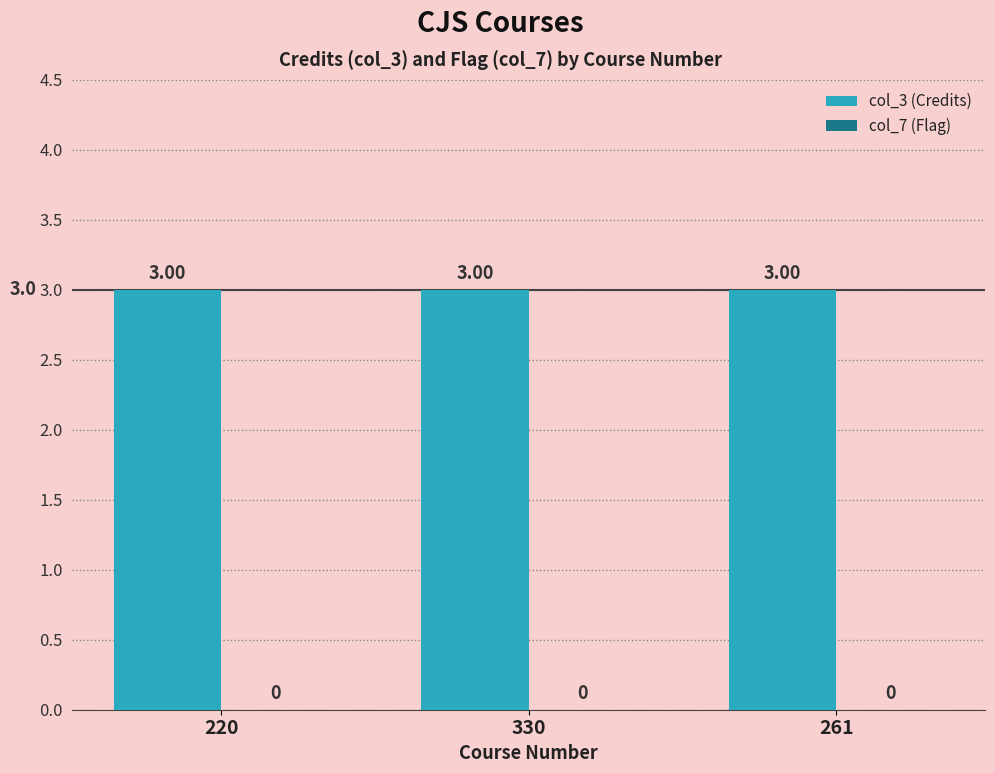

What position from the right is 330?

2